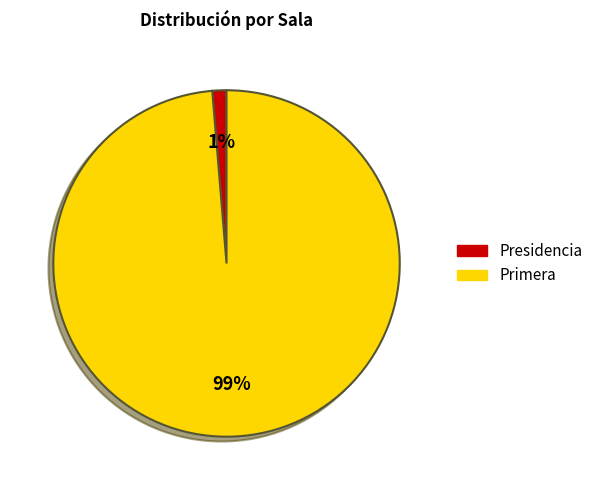

The Primera slice represents 99% of the pie. True or false?

True